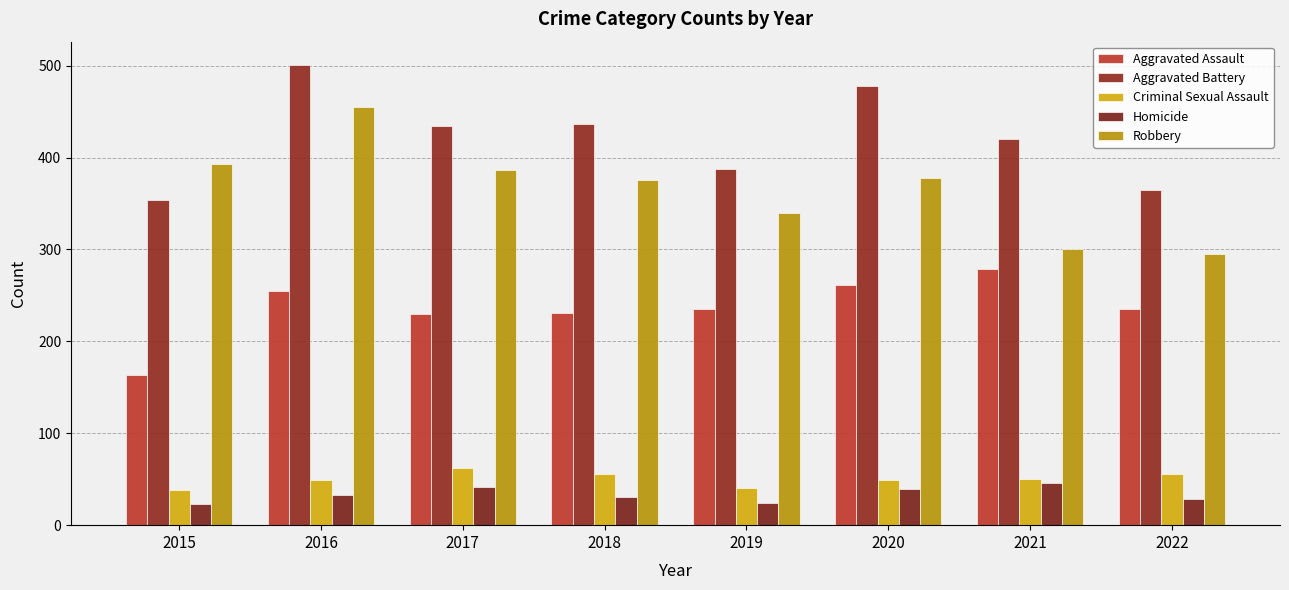

How many distinct data groups are displayed?

5